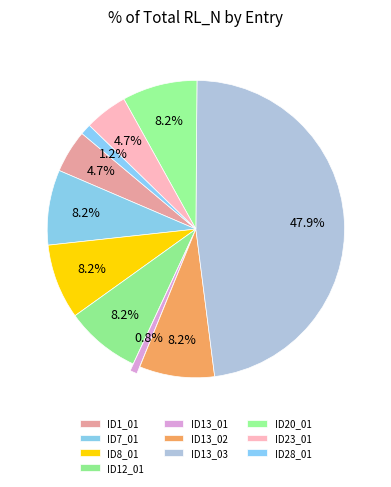

Is the sum of ID13_02 and ID12_01 greater than half?

No